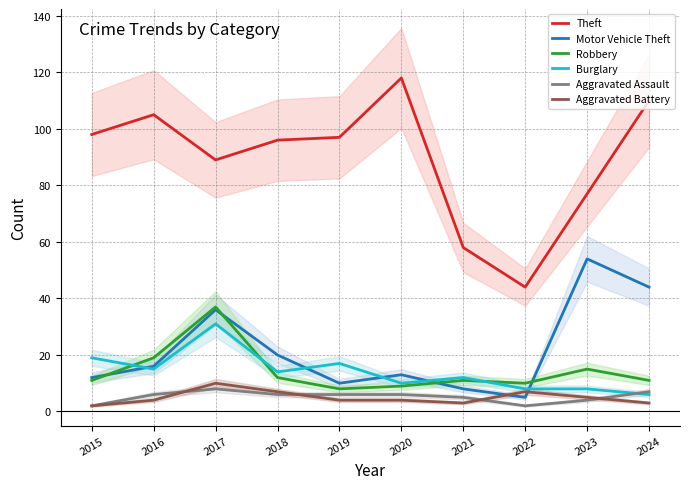

Between 2023 and 2019, which is larger?

2019